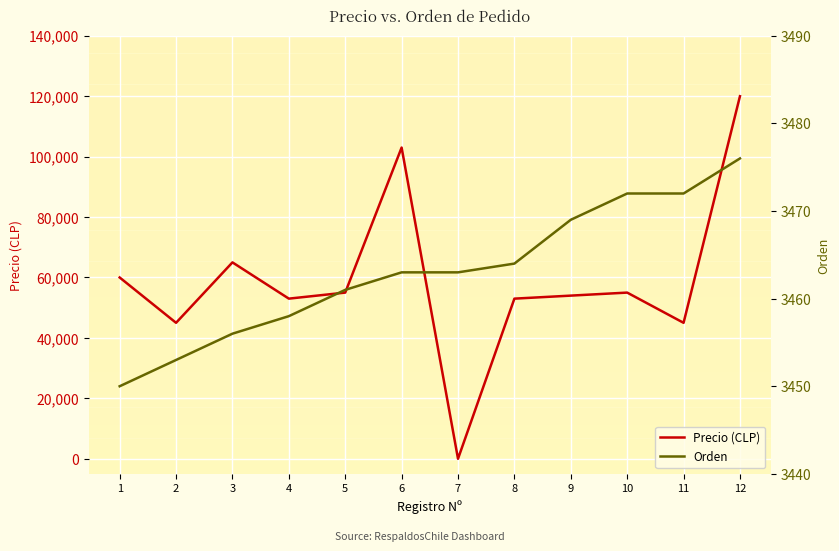

How many lines are shown in the chart?

2